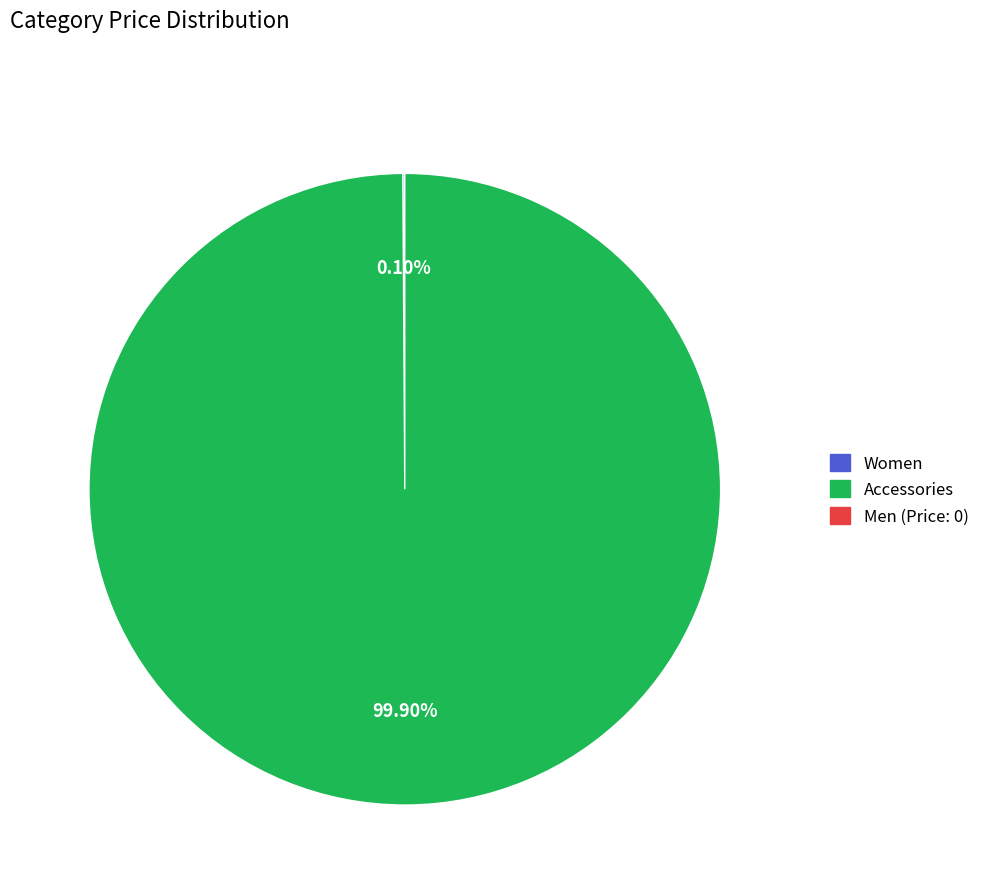

Is there any slice that represents more than half of the pie?

Yes